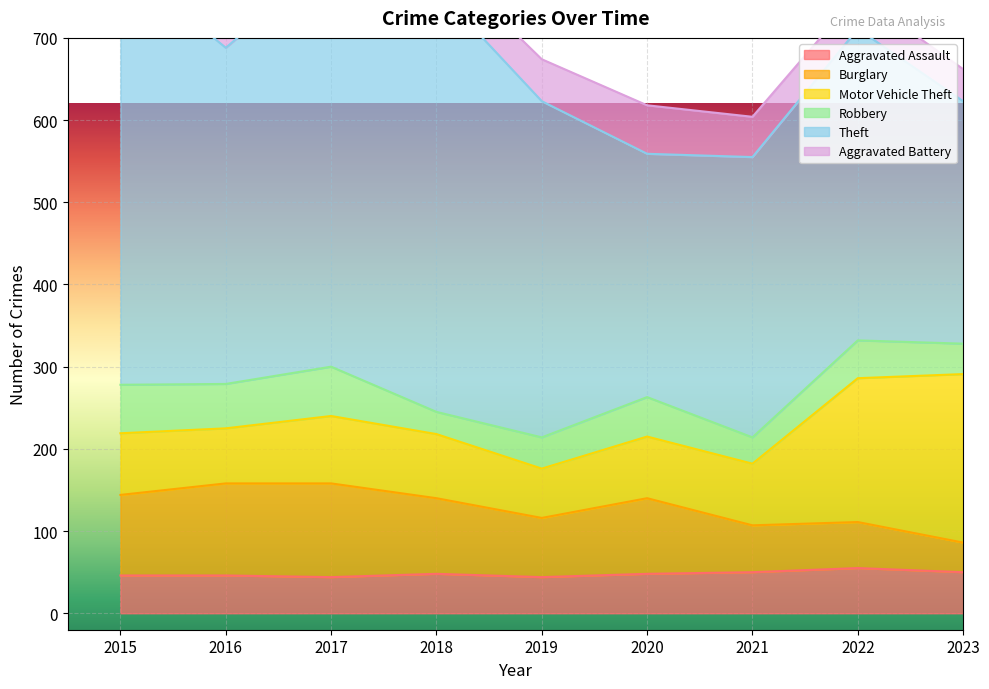

True or false: Theft and Aggravated Assault cross at least once.

False